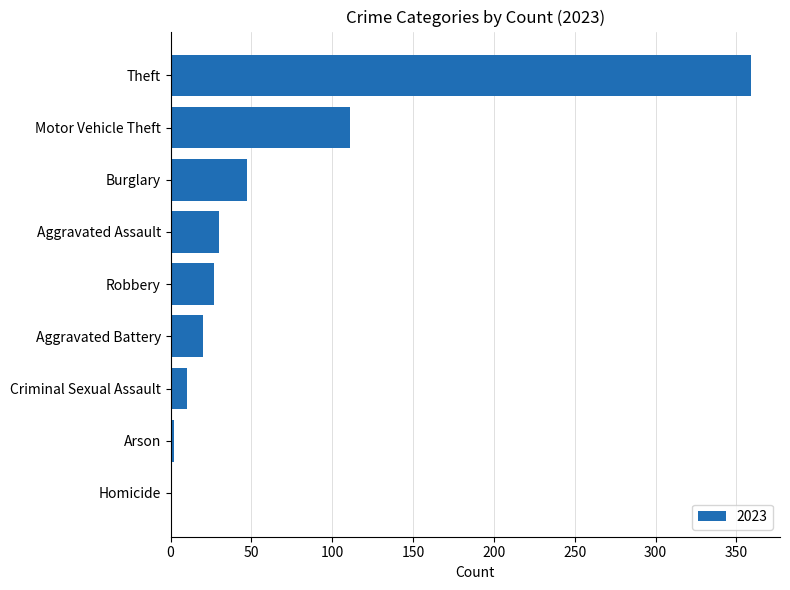

Count the number of data series in this chart.

1